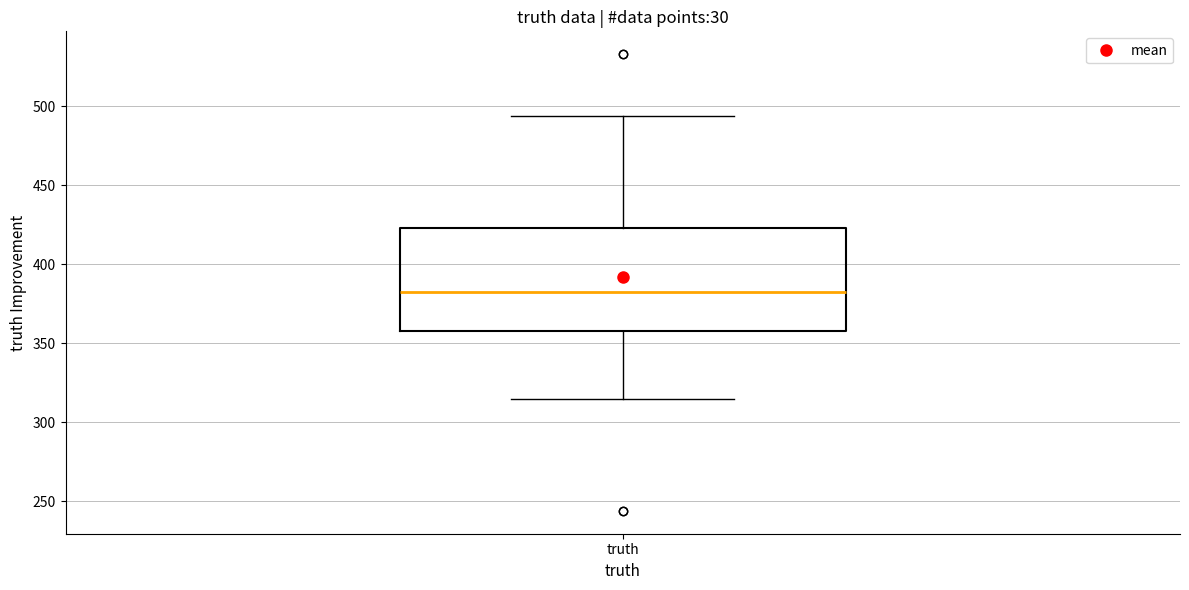

Read this box plot against the y-axis: the position of the median line, the range covered by the box, and the ends of both whiskers. The values are not printed on the chart, so give them approximately, as read against the axis.

median 385, box 360 to 425, whiskers 315 to 495